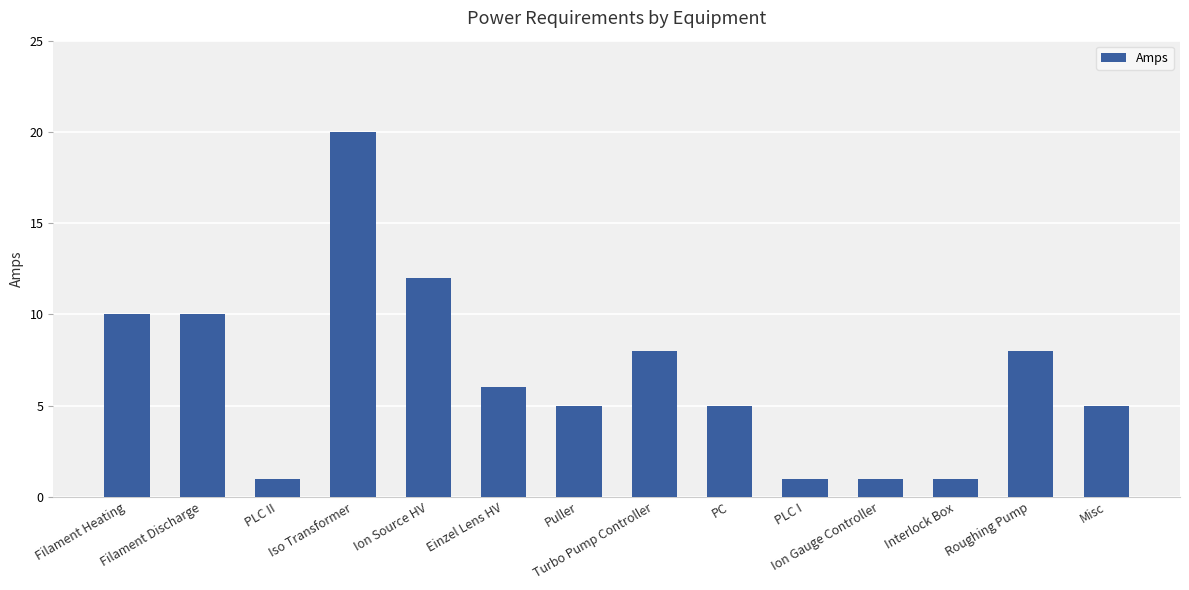

What is the minimum value shown in the chart?

1